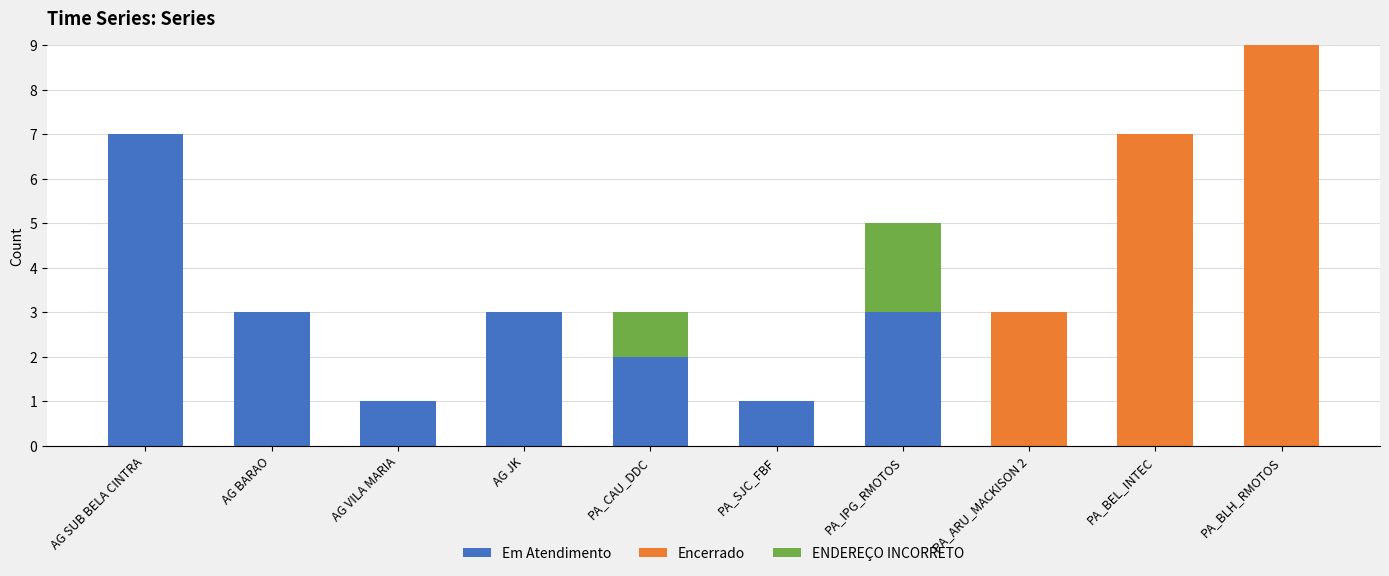

True or false: Em Atendimento has a value of 7 at AG SUB BELA CINTRA.

True